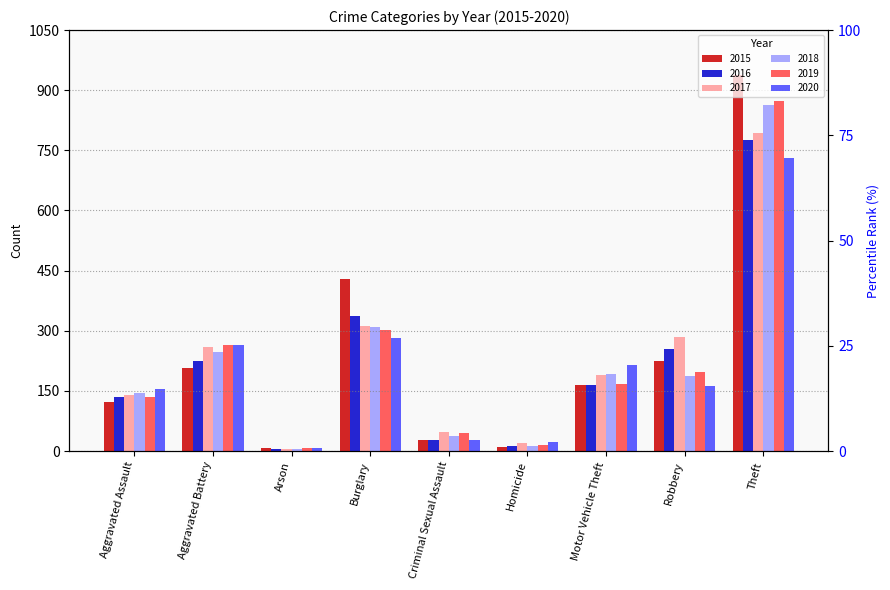

What is the sum of the 2017 values at Arson and Criminal Sexual Assault?

53